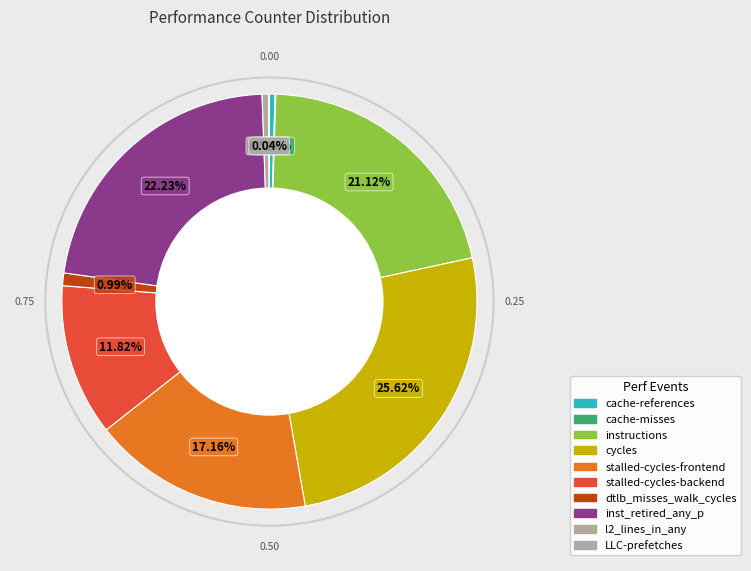

What is the change in value from stalled-cycles-frontend to l2_lines_in_any?

-8705606277